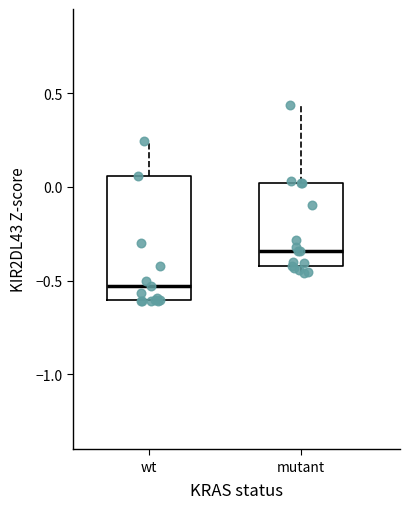

Reading left to right, read every box against the y-axis: the position of its median line, the range the box covers, and the ends of its whiskers. The values are not printed on the chart, so give them approximately, as read against the axis.

wt: median -0.55, box -0.60 to 0.05, whiskers -0.60 to 0.25
mutant: median -0.35, box -0.40 to 0.00, whiskers -0.45 to 0.45